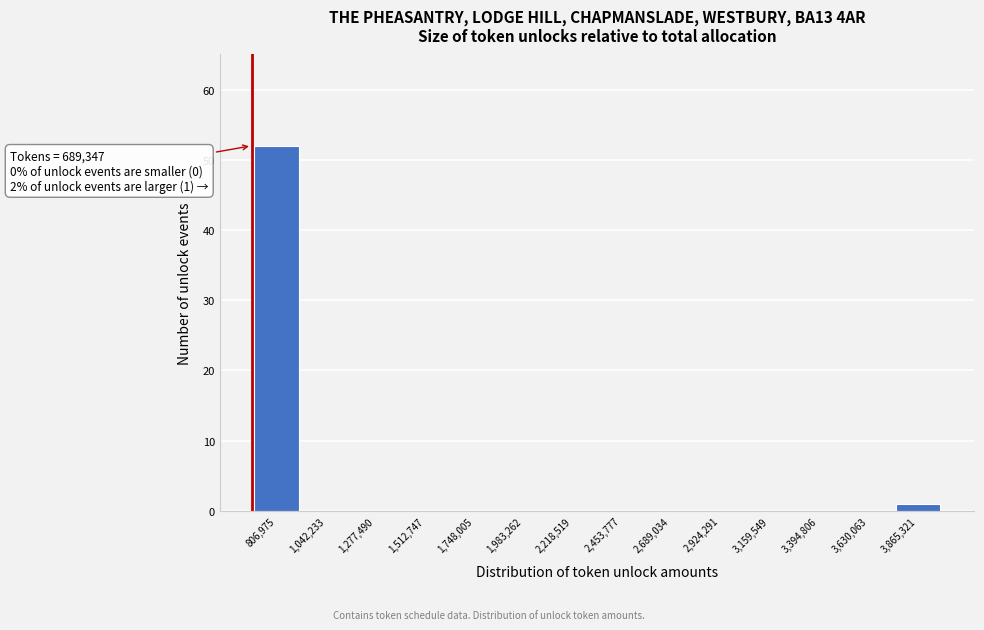

Over which range of the x-axis is the bar tallest?

700000 to 900000